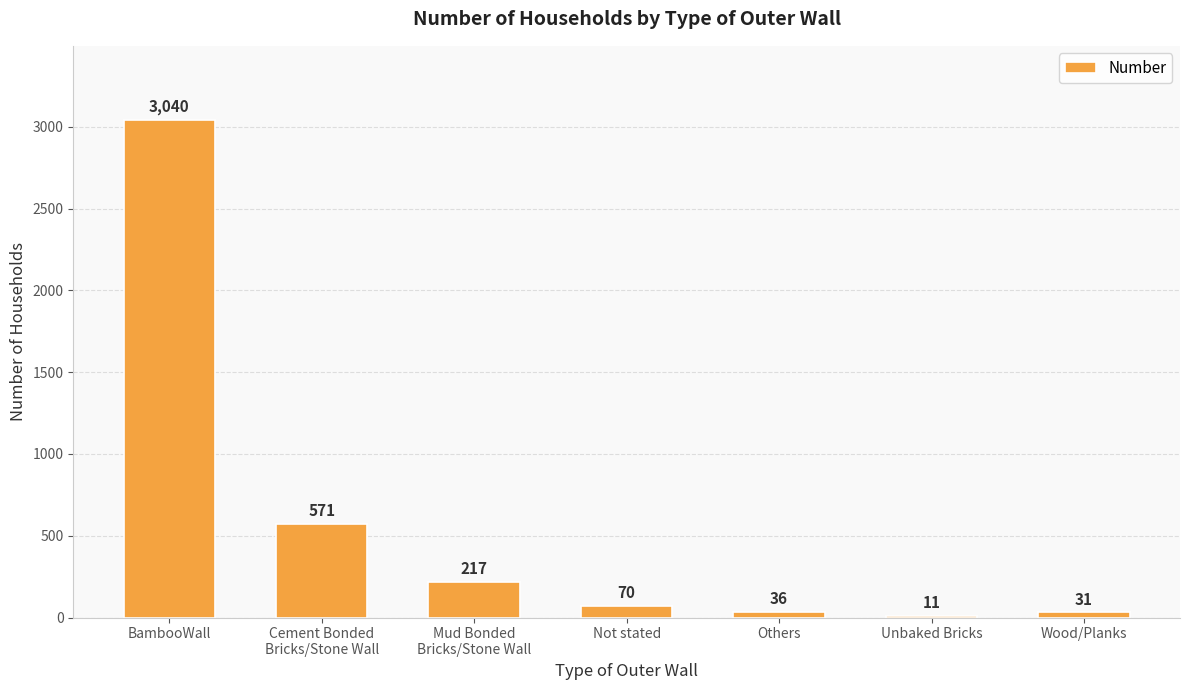

Which label corresponds to the largest value in the chart?

BambooWall